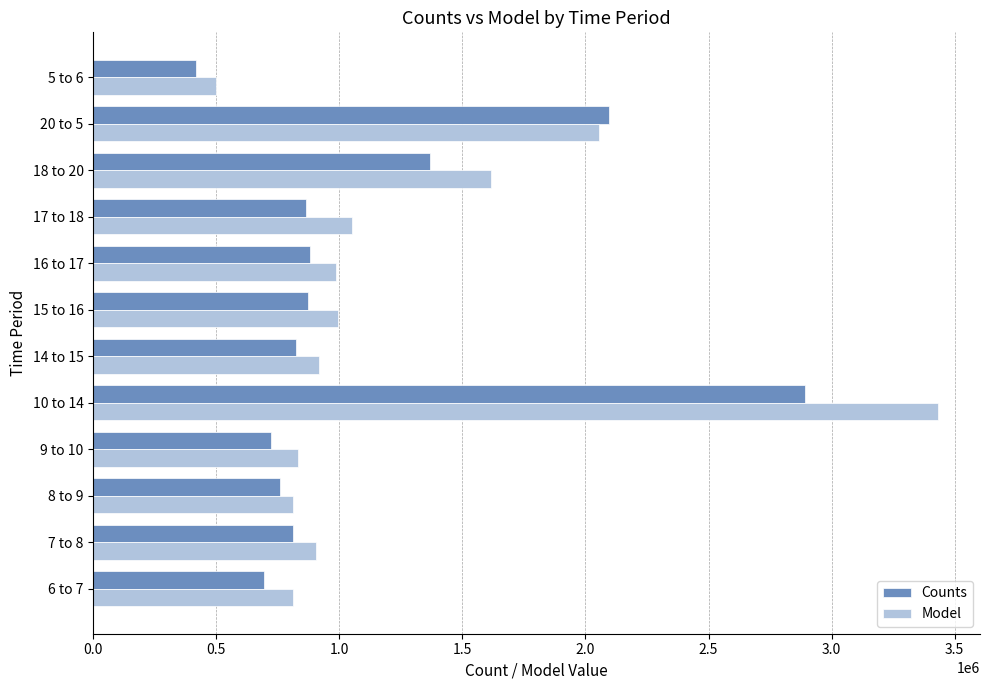

Rank the series by their maximum value, from highest to lowest.

Model, Counts